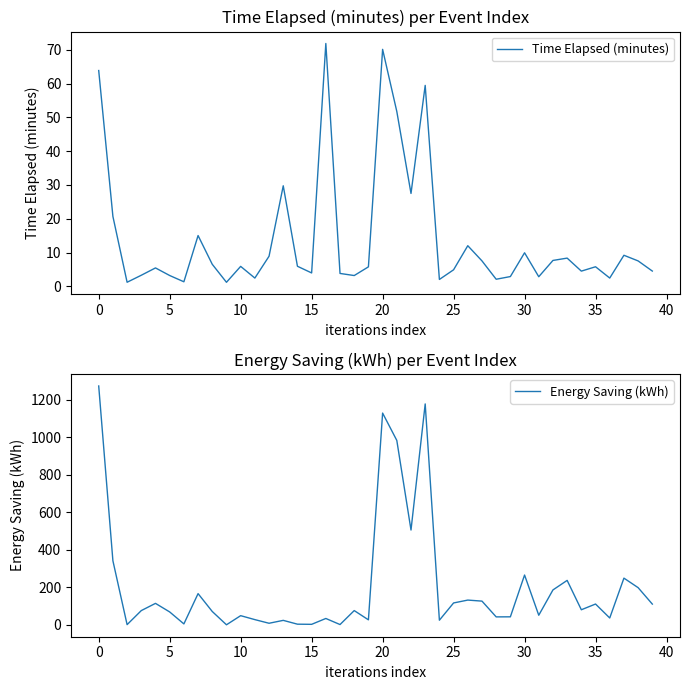

True or false: Energy Saving (kWh) and Time Elapsed (minutes) intersect in this chart.

True